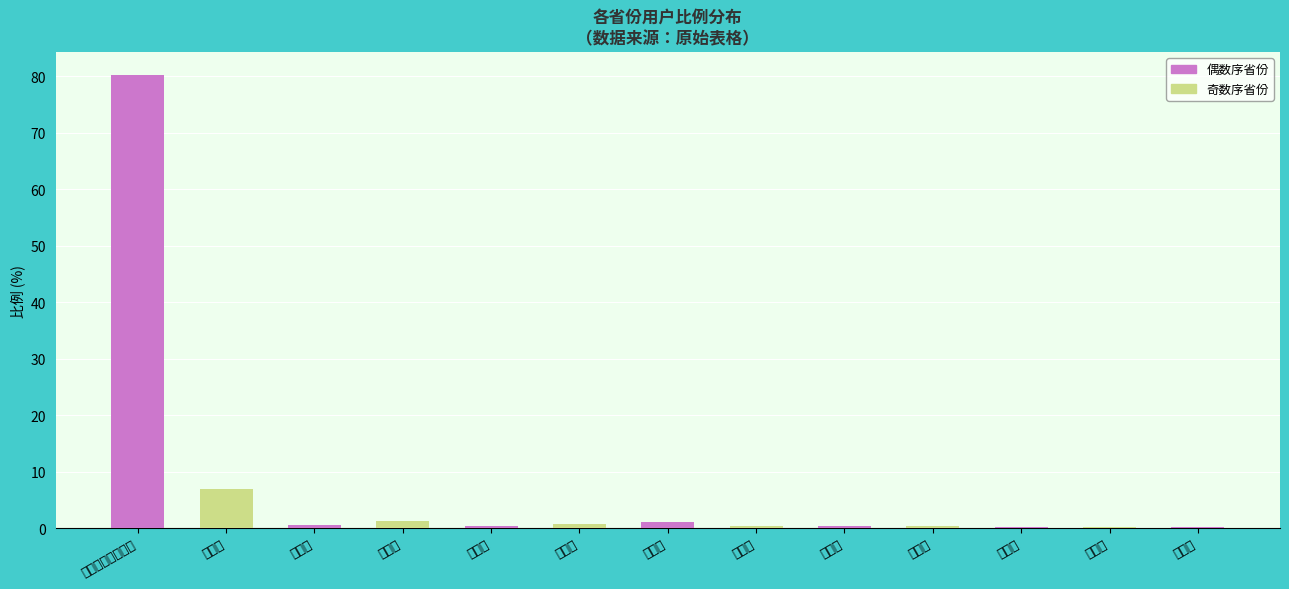

Reading left to right, list all the values displayed in this chart.

新疆维吾尔自治区=80.3	甘肃省=7.0	北京市=0.5	河南省=1.3	广东省=0.4	陕西省=0.7	四川省=1.0	江苏省=0.3	重庆市=0.3	湖南省=0.3	山西省=0.2	山东省=0.2	青海省=0.2